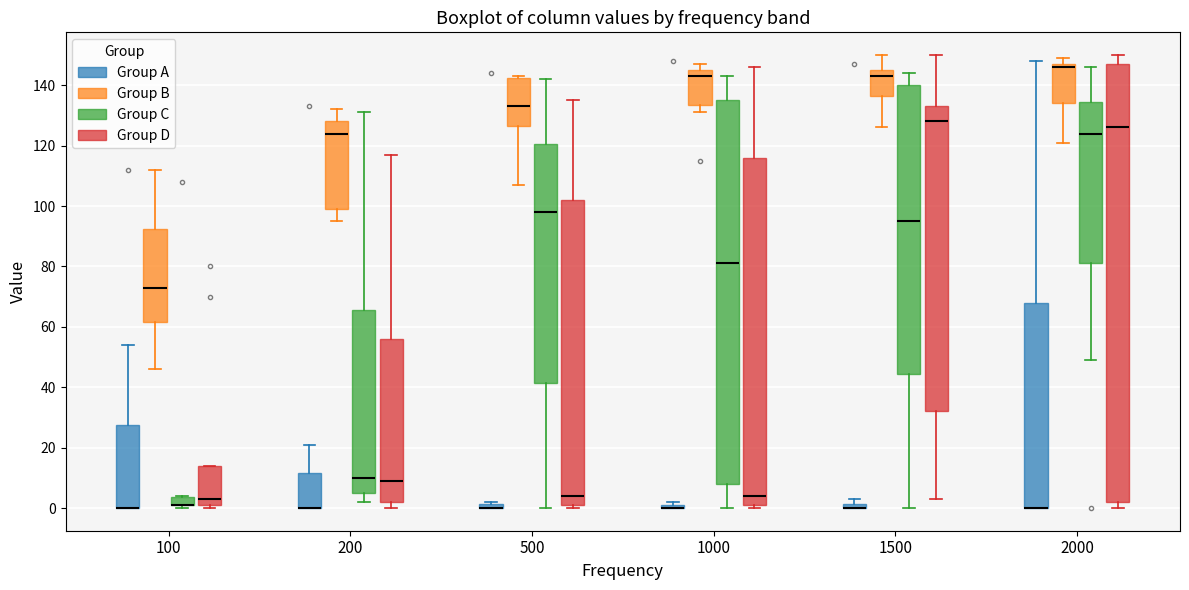

Where is the lower edge of the box for 500 (Group D) on the y-axis? The values are not printed on the chart, so give them approximately, as read against the axis.

2